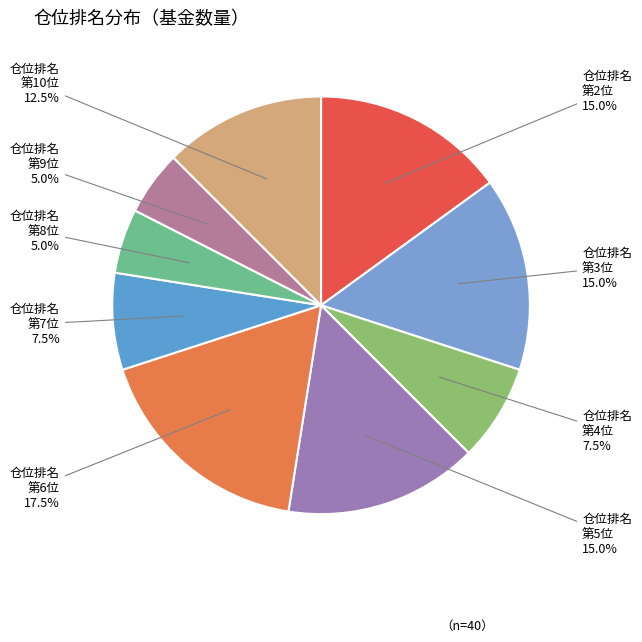

Does 仓位排名 第2位 represent more than half of the total?

No